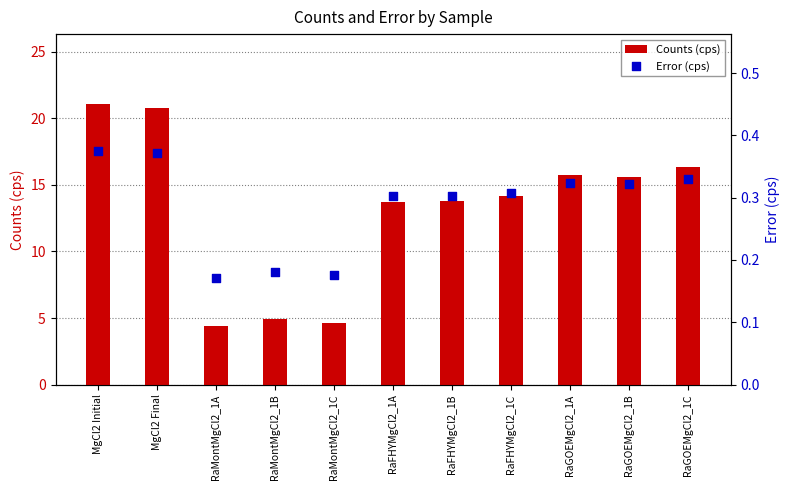

Which series has the largest Y range (max minus min)?

Counts (cps)